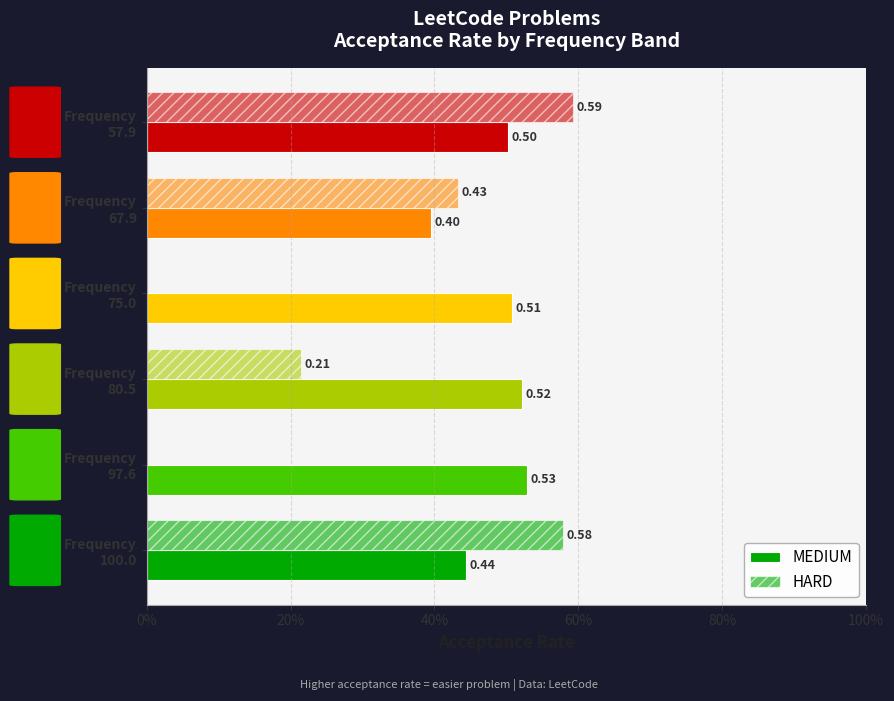

How many data points in HARD are above 0?

4